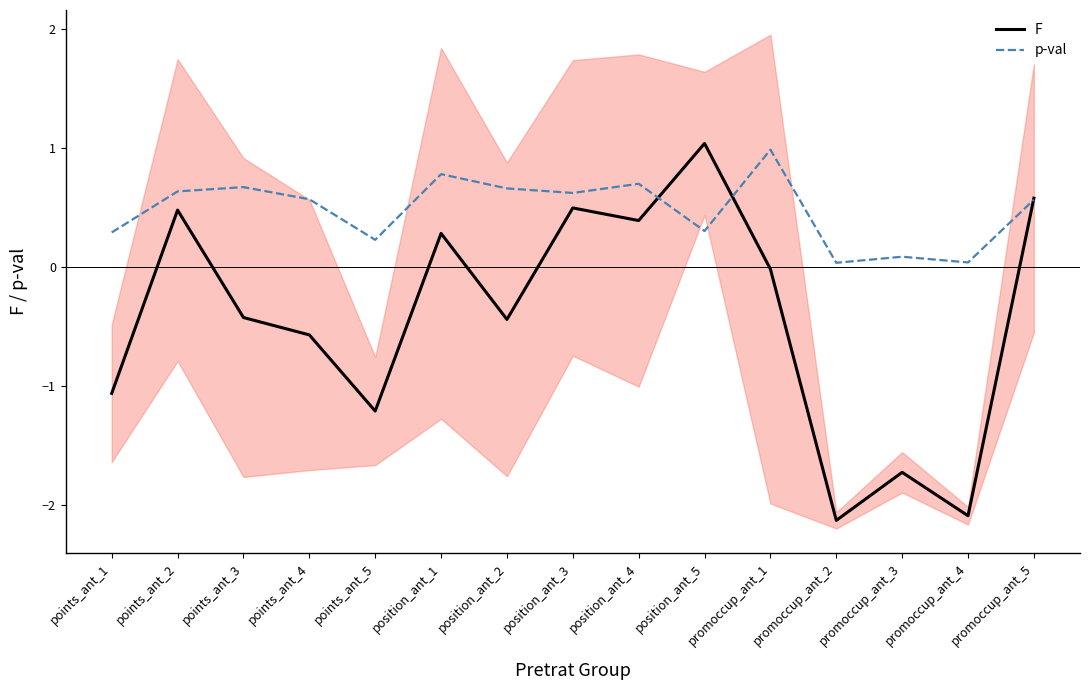

Reading left to right, what are all the values shown in this chart?

F: points_ant_1=-1.1	points_ant_2=0.5	points_ant_3=-0.4	points_ant_4=-0.6	points_ant_5=-1.2	position_ant_1=0.3	position_ant_2=-0.4	position_ant_3=0.5	position_ant_4=0.4	position_ant_5=1.0	promoccup_ant_1=-0.0	promoccup_ant_2=-2.1	promoccup_ant_3=-1.7	promoccup_ant_4=-2.1	promoccup_ant_5=0.6
p-val: points_ant_1=0.3	points_ant_2=0.6	points_ant_3=0.7	points_ant_4=0.6	points_ant_5=0.2	position_ant_1=0.8	position_ant_2=0.7	position_ant_3=0.6	position_ant_4=0.7	position_ant_5=0.3	promoccup_ant_1=1.0	promoccup_ant_2=0.0	promoccup_ant_3=0.1	promoccup_ant_4=0.0	promoccup_ant_5=0.6